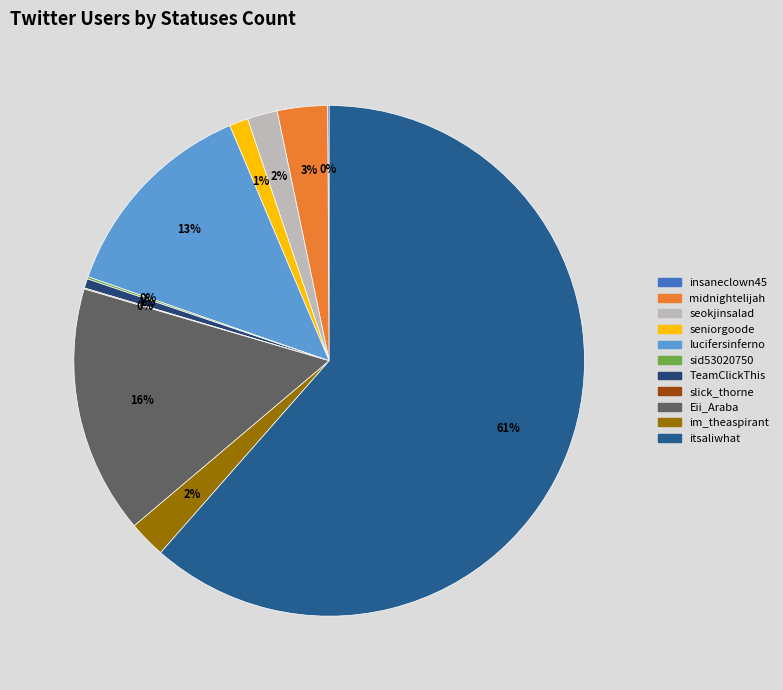

What is the change in value from Eii_Araba to im_theaspirant?

-27152